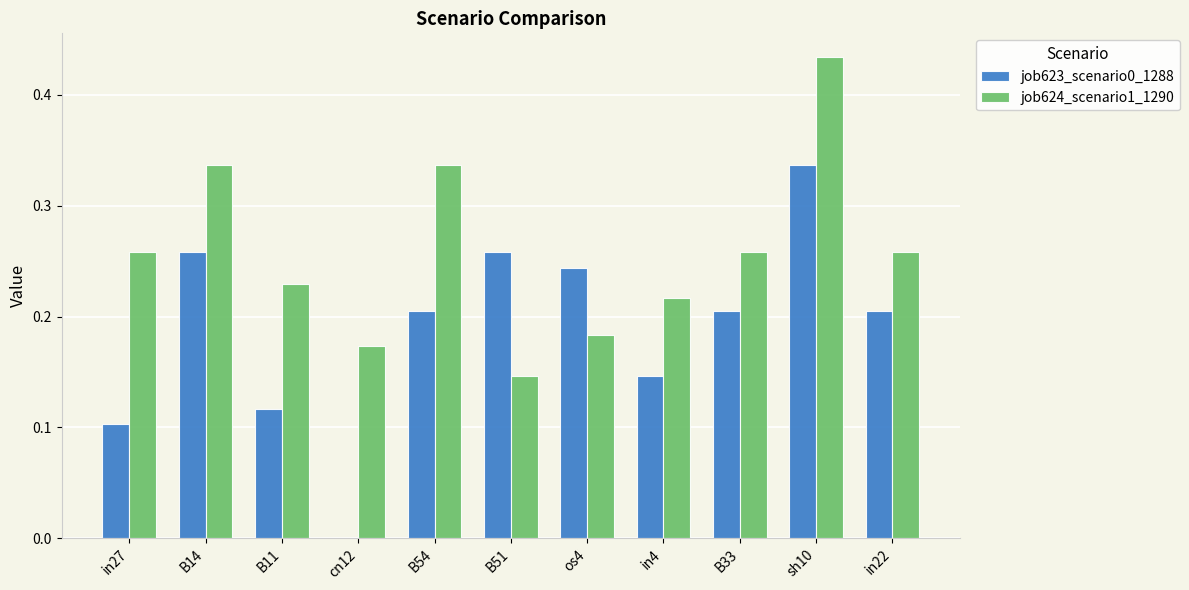

Count the job623_scenario0_1288 values in the range 0 to 1.

11